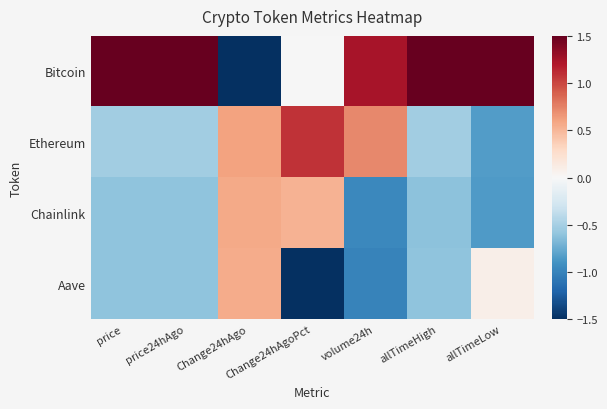

What is the smallest value displayed?

-1.5